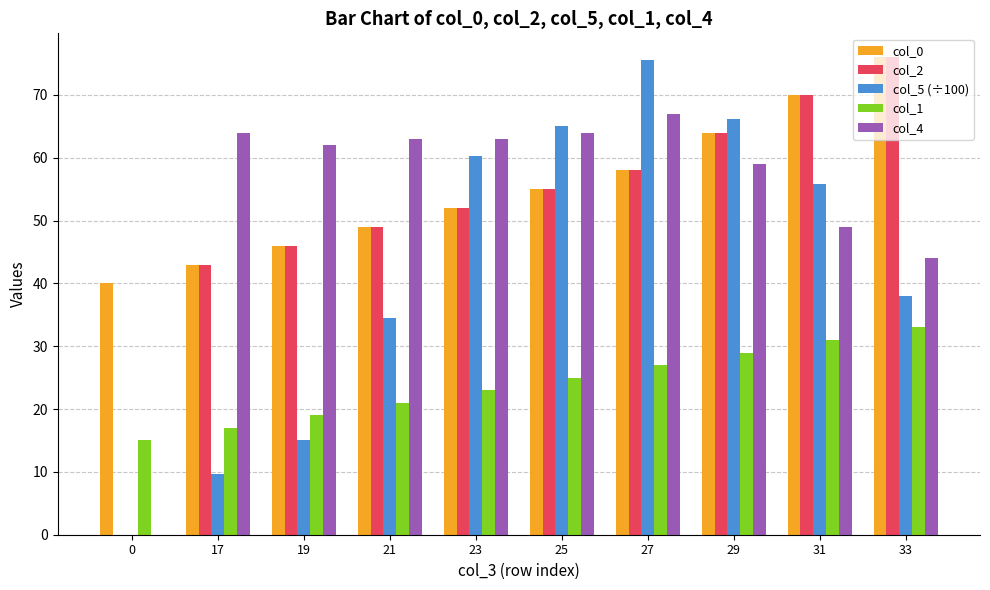

What is the difference between the col_0 values at 23 and 29?

12.0